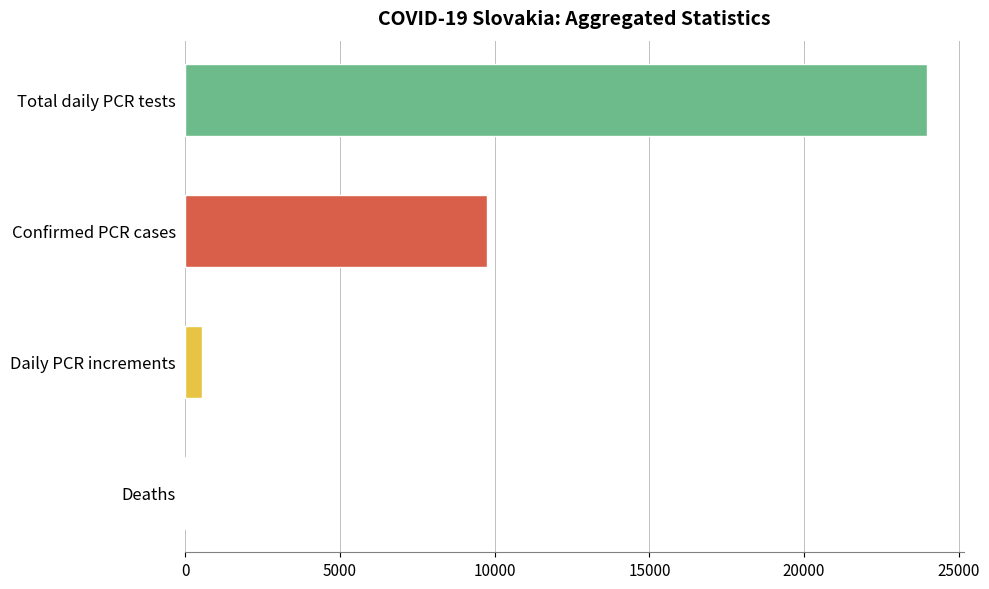

The Pocet.potvrdenych.PCR.testami series shows 1495 at 15. True or false?

False